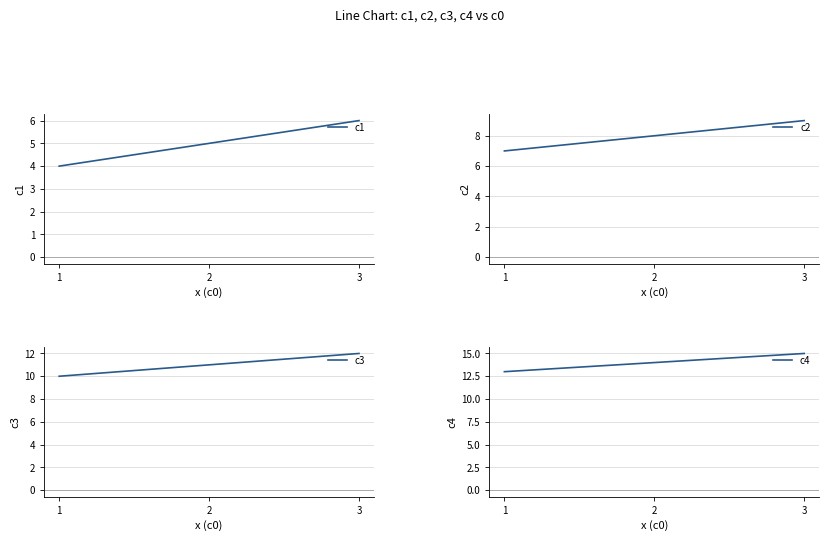

Where does the c3 series first go above 11?

3